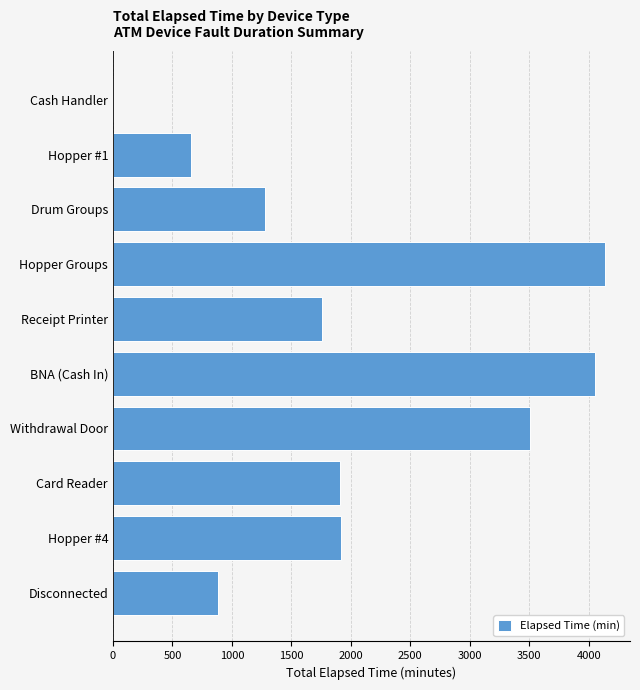

Read the value at Card Reader.

1905